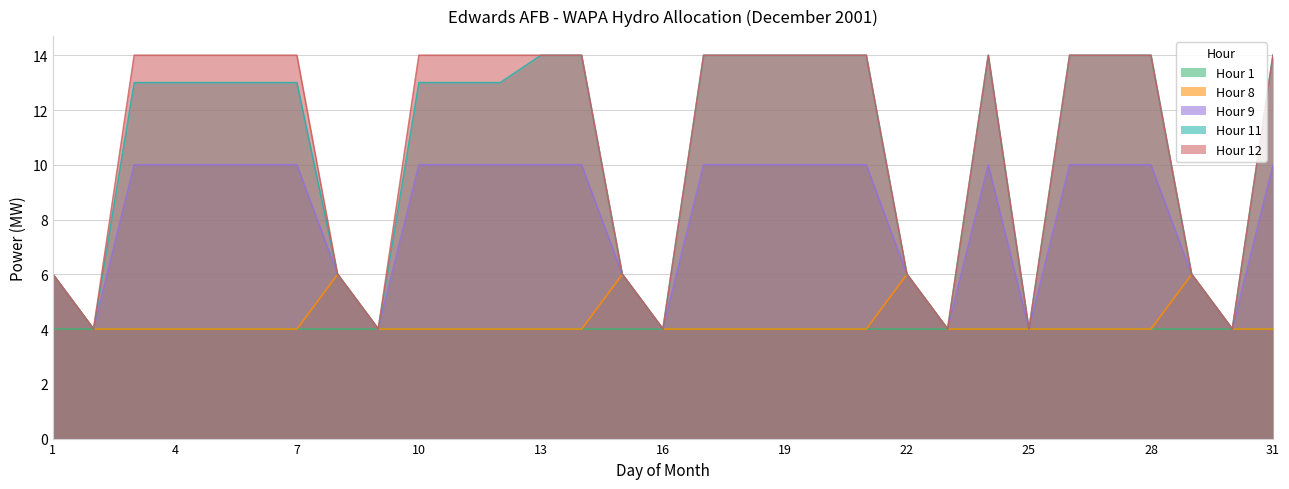

Read the Hour 8 value at 15.

6